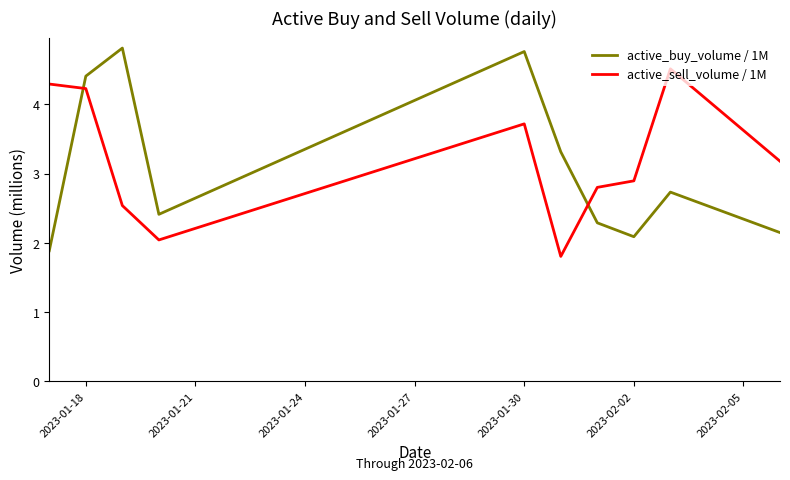

At how many categories does at least one series exceed 4?

5